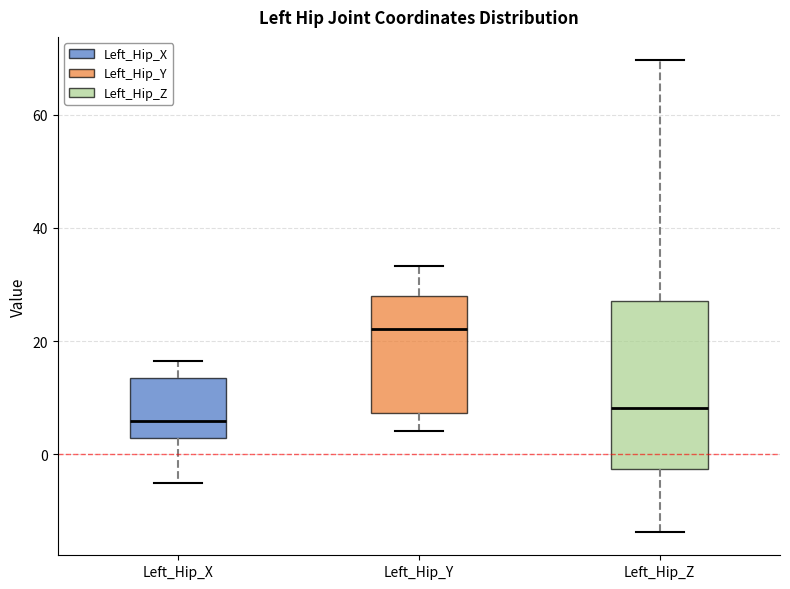

Which box is the tallest, from its lower edge to its upper edge?

Left_Hip_Z